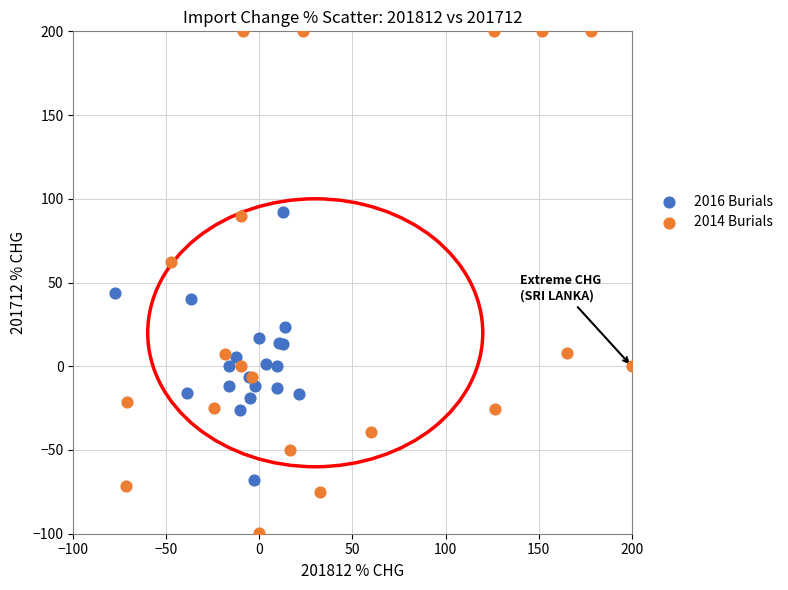

Which series has the widest spread of Y values?

2014 Burials